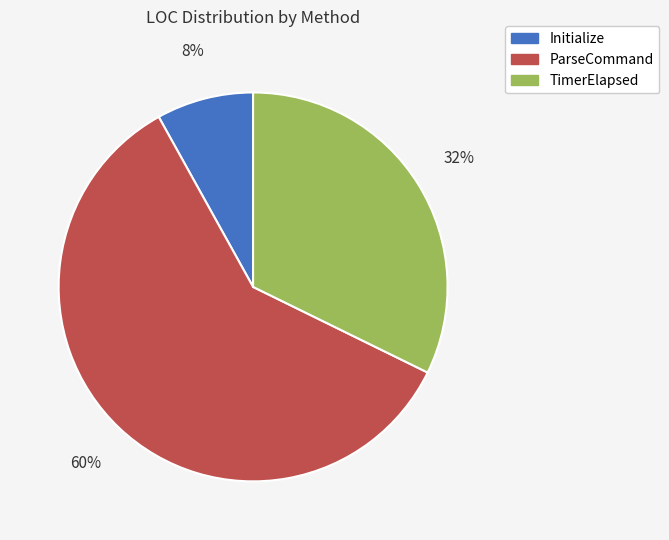

To the nearest percent, what portion does ParseCommand represent?

60%